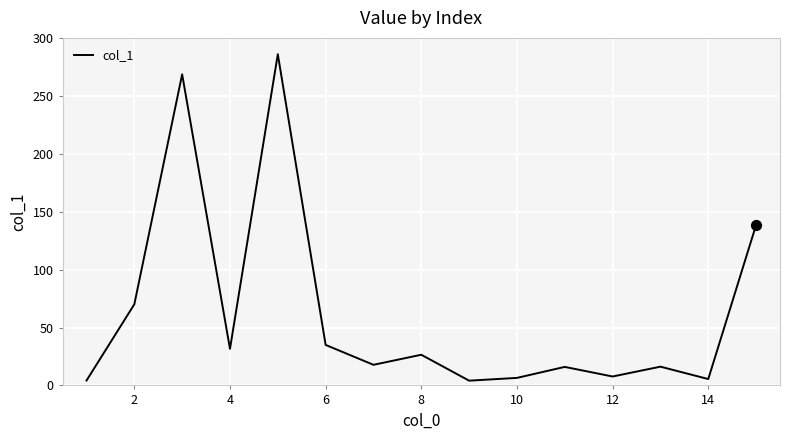

What is the greatest value displayed?

286.2